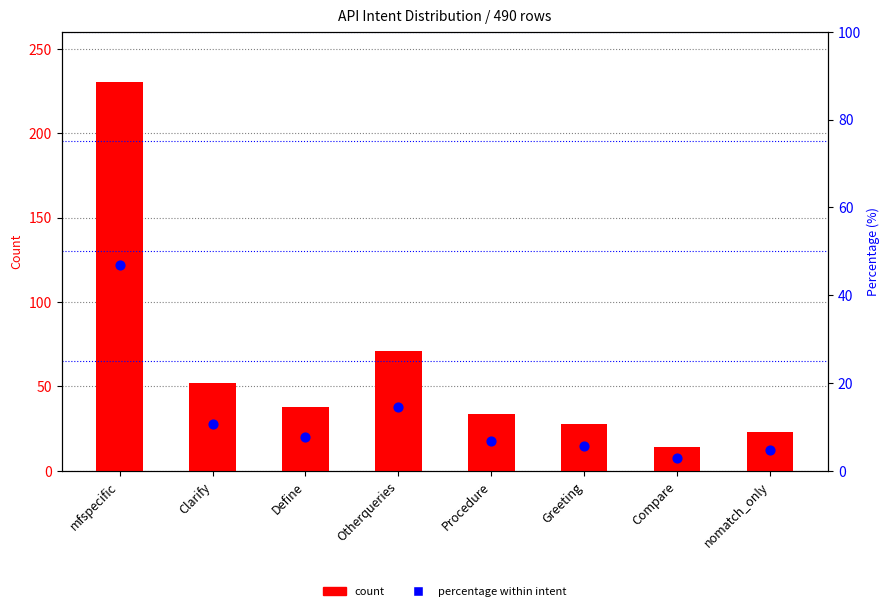

What is the total value across all series at Define?

45.8